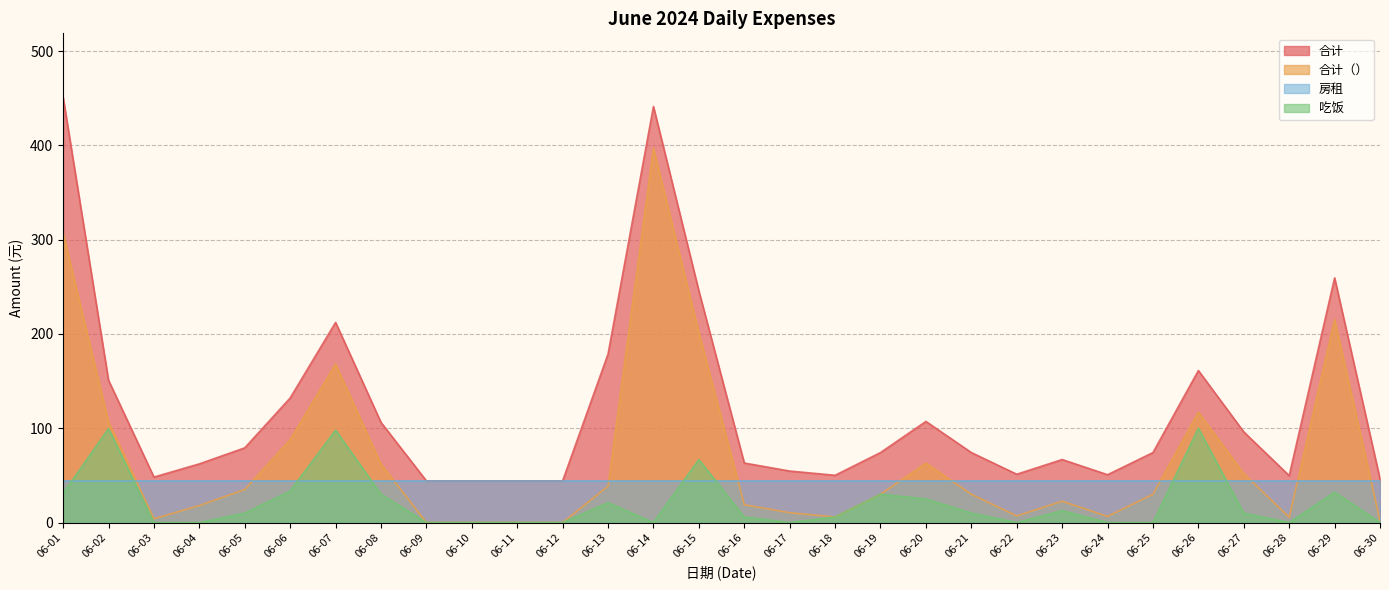

What is the average value of the 合计（） series?

68.0